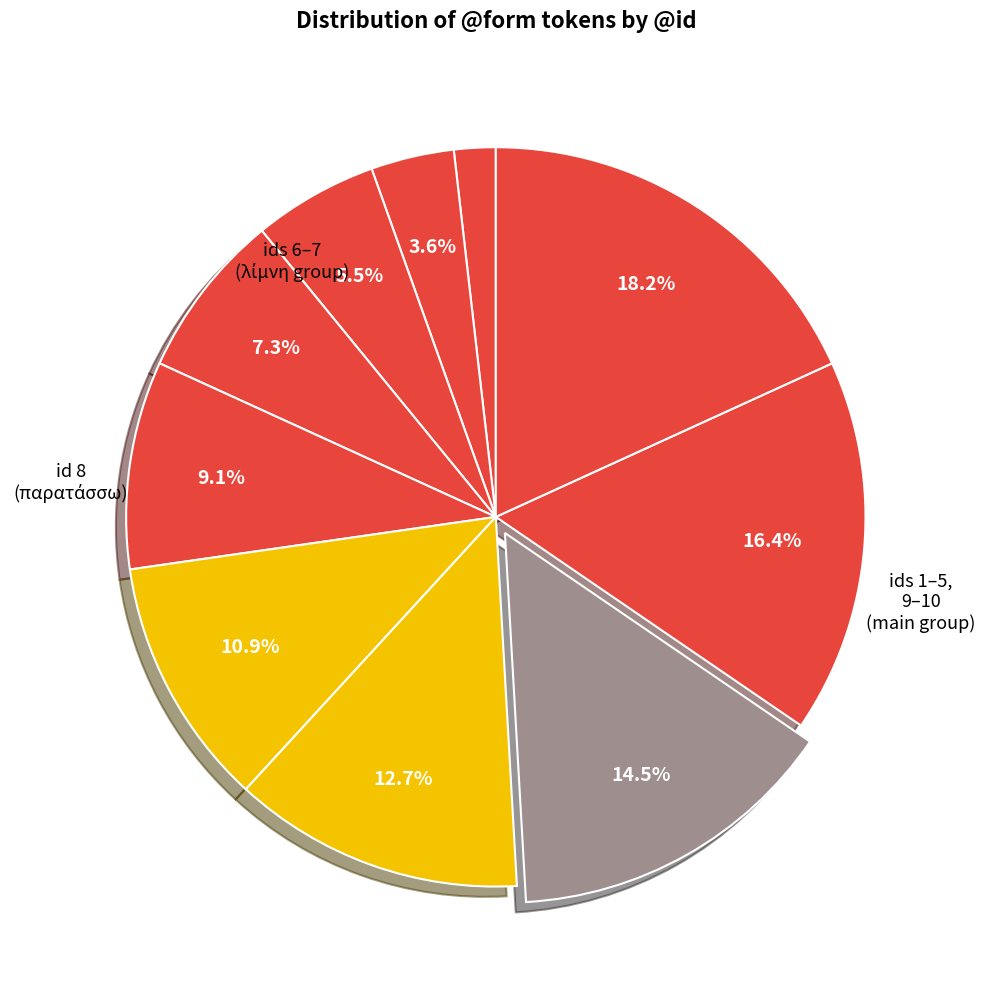

How many slices are in this pie chart?

10